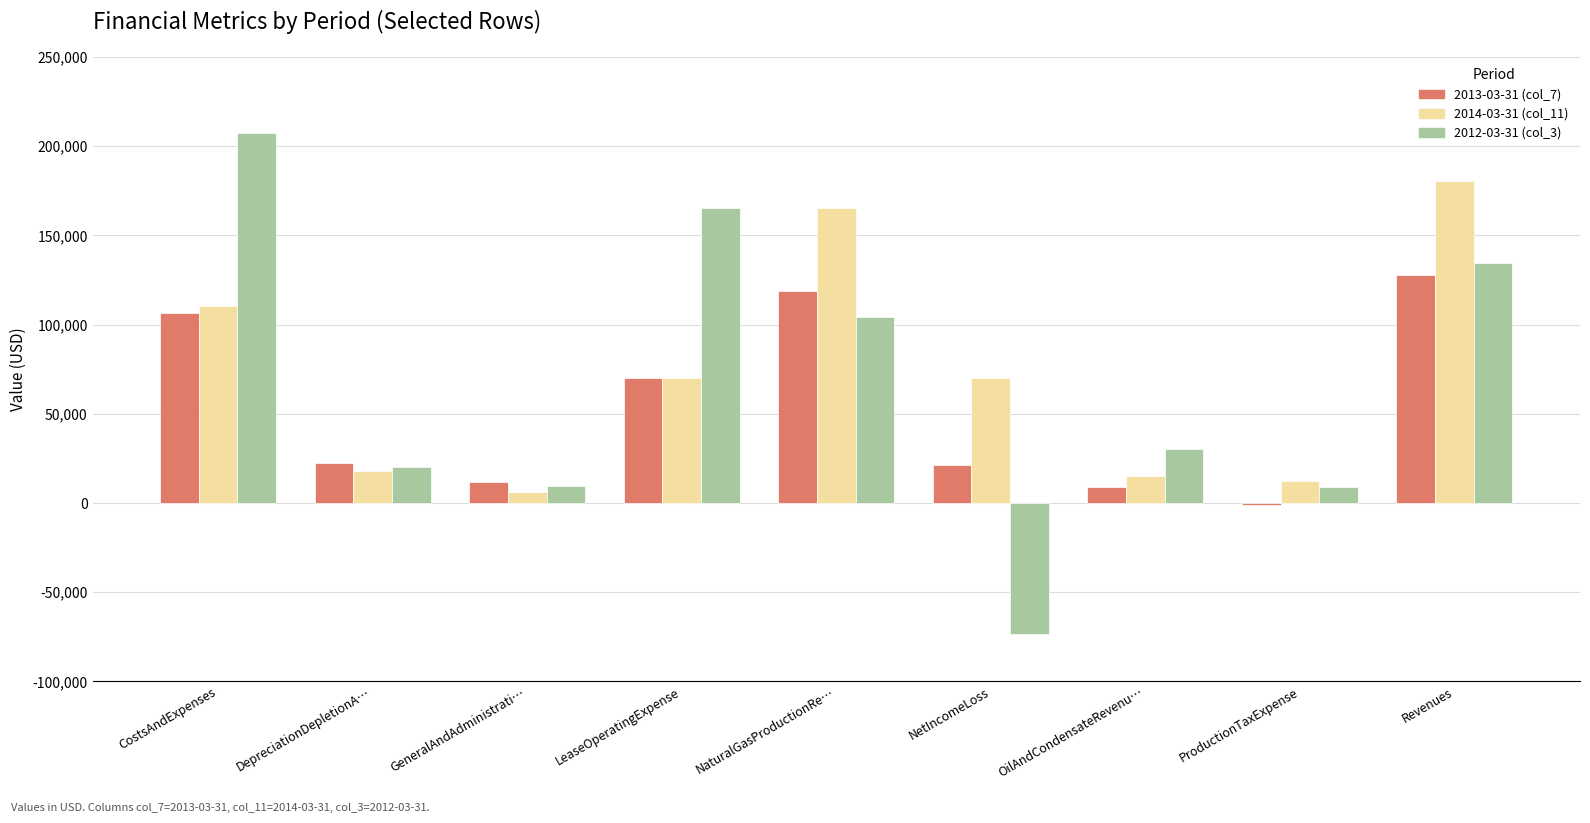

How many groups of bars are there?

9